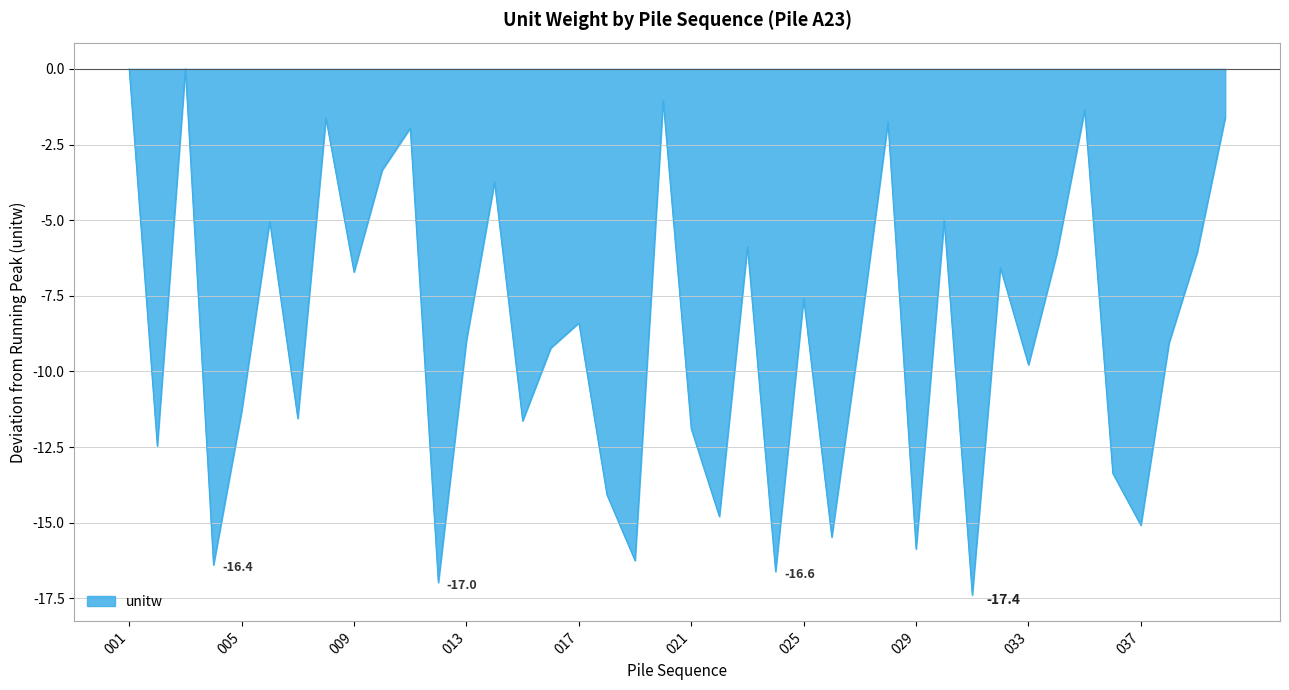

Reading left to right, list all the values displayed in this chart.

0.0	-12.5	0.0	-16.4	-11.3	-5.0	-11.6	-1.6	-6.7	-3.3	-2.0	-17.0	-9.0	-3.7	-11.6	-9.2	-8.4	-14.1	-16.3	-1.1	-11.9	-14.8	-5.9	-16.6	-7.6	-15.5	-8.8	-1.8	-15.9	-5.0	-17.4	-6.6	-9.8	-6.1	-1.4	-13.4	-15.1	-9.1	-6.1	-1.6